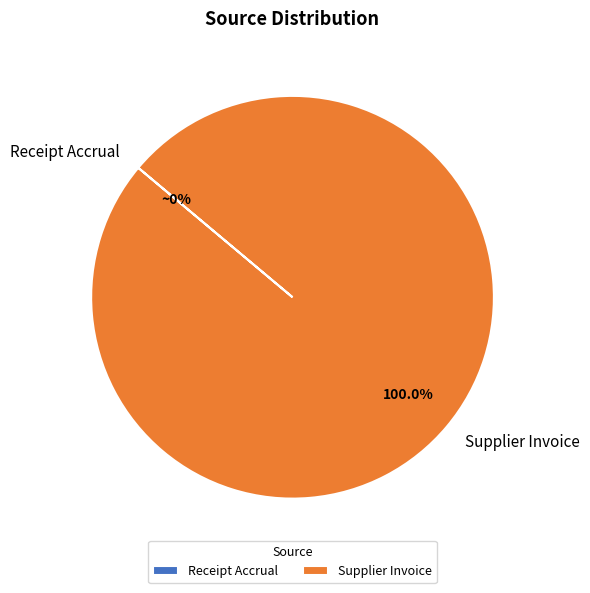

Does Supplier Invoice account for over 50% of the chart?

Yes